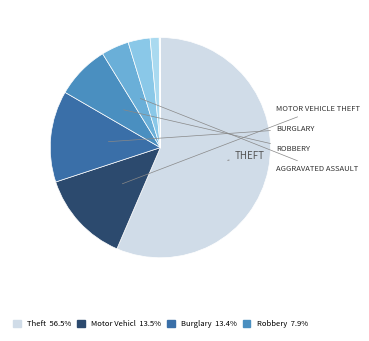

What is the largest slice in the pie chart?

Theft